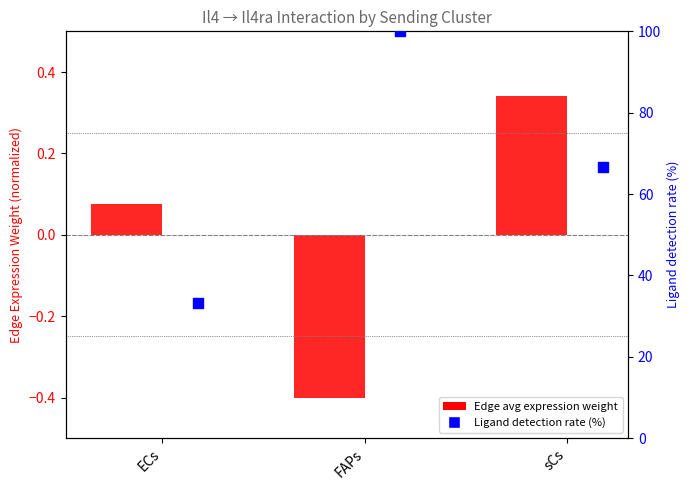

What are all the series names shown in the legend?

Edge avg expression weight, Ligand detection rate (%)